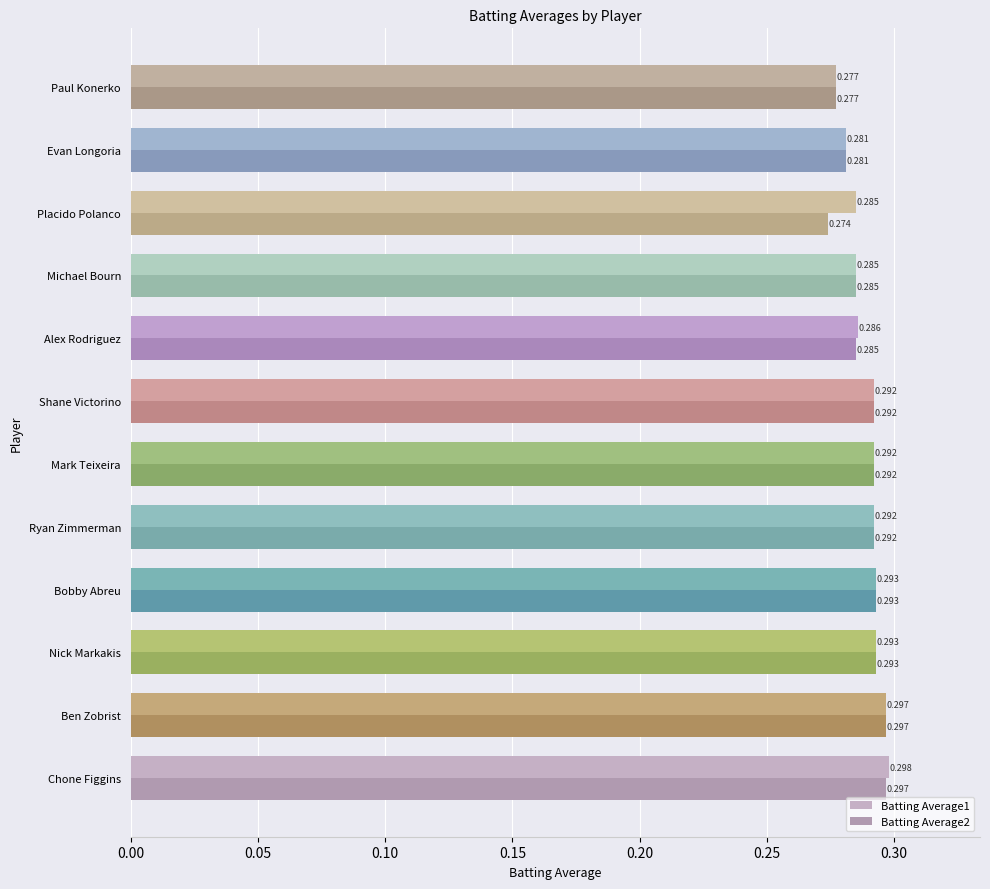

Rank the series by their maximum value, from highest to lowest.

Batting Average1, Batting Average2